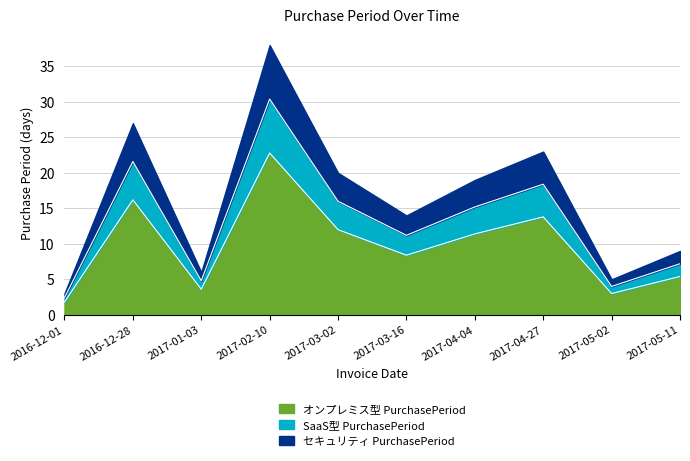

List the labels in order of value, largest first.

2017-02-10, 2016-12-28, 2017-04-27, 2017-03-02, 2017-04-04, 2017-03-16, 2017-05-11, 2017-01-03, 2017-05-02, 2016-12-01